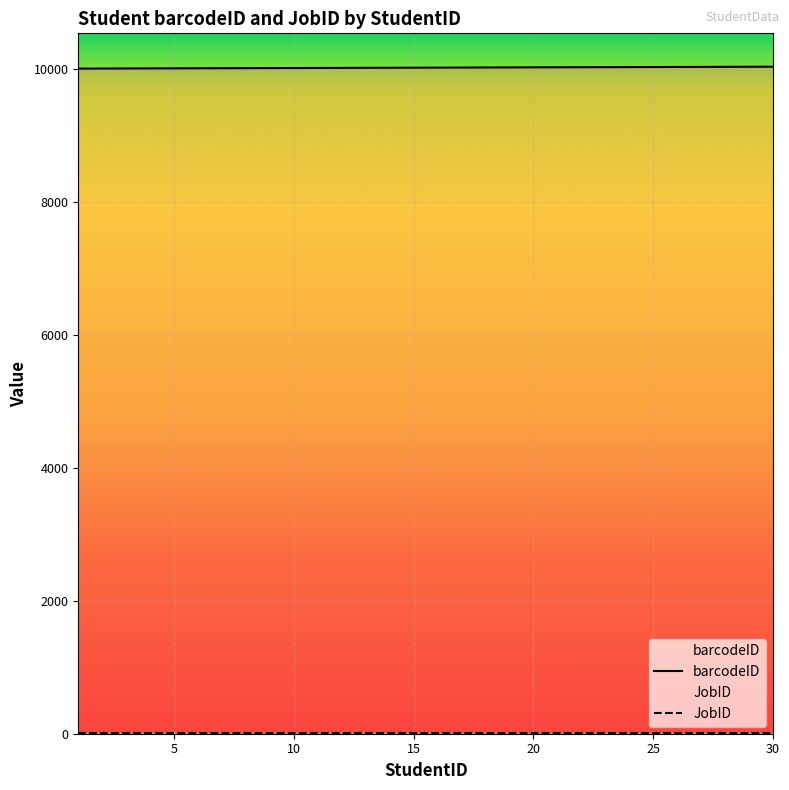

What is the maximum value for barcodeID?

10030